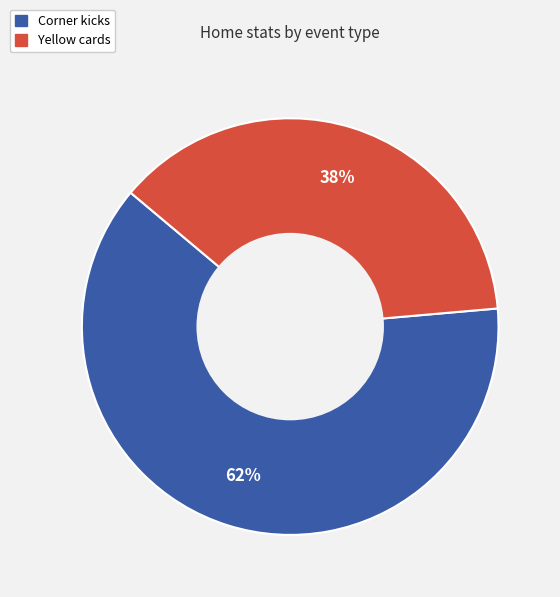

To the nearest percent, what is the average slice percentage?

50%